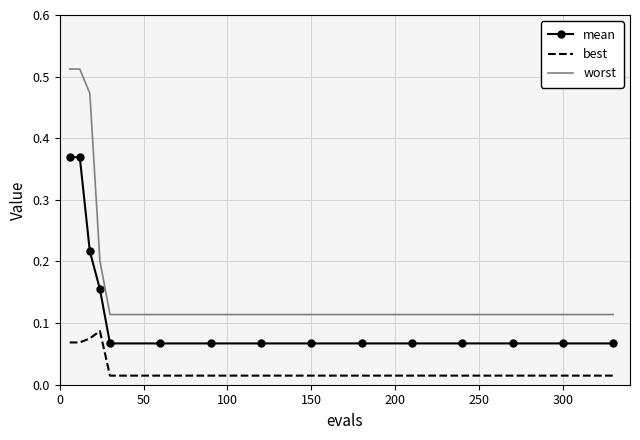

Which series has the largest range (max minus min)?

worst